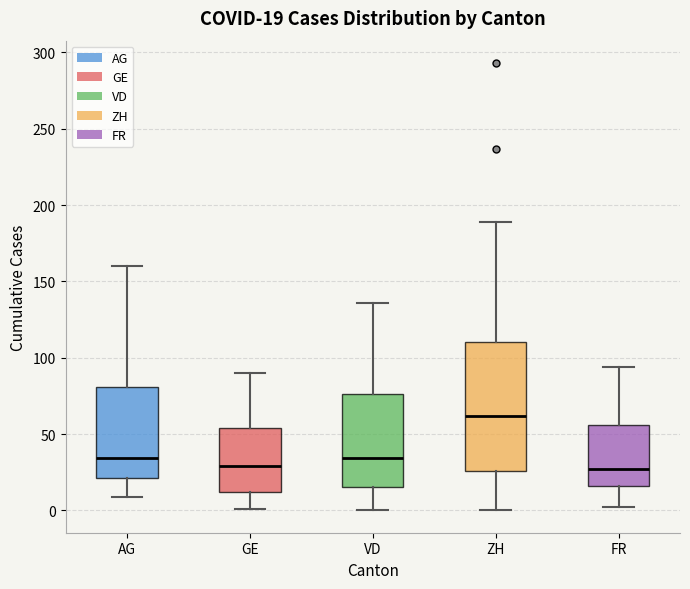

Which box is the tallest, from its lower edge to its upper edge?

ZH